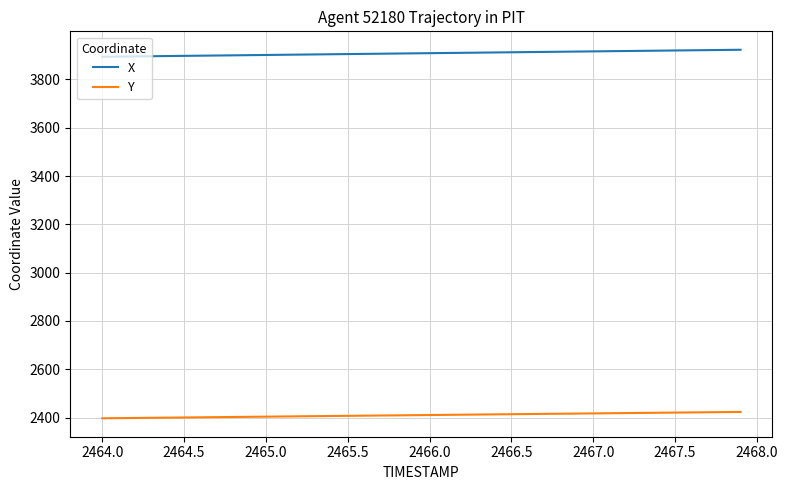

List the series in order of their overall mean, lowest first.

Y, X